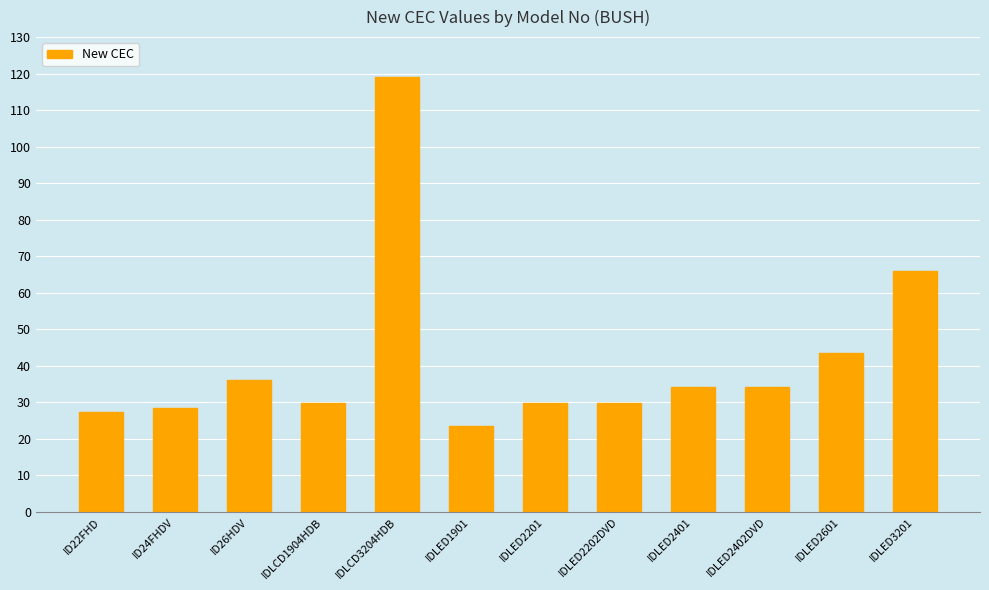

What is the difference between the maximum and minimum values?

95.7